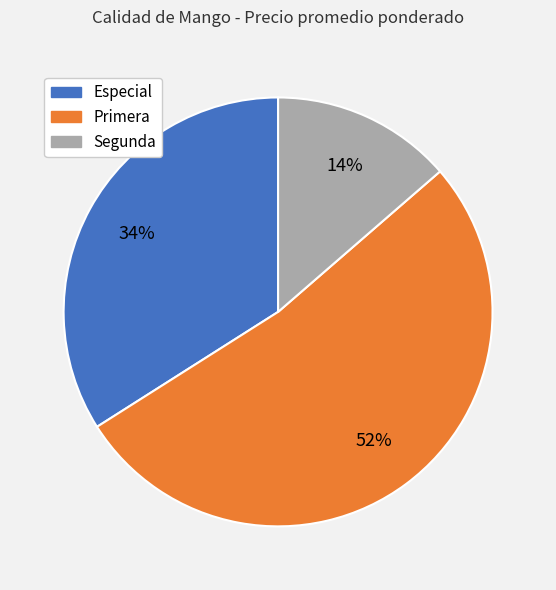

To the nearest percent, what is the average slice percentage?

33%